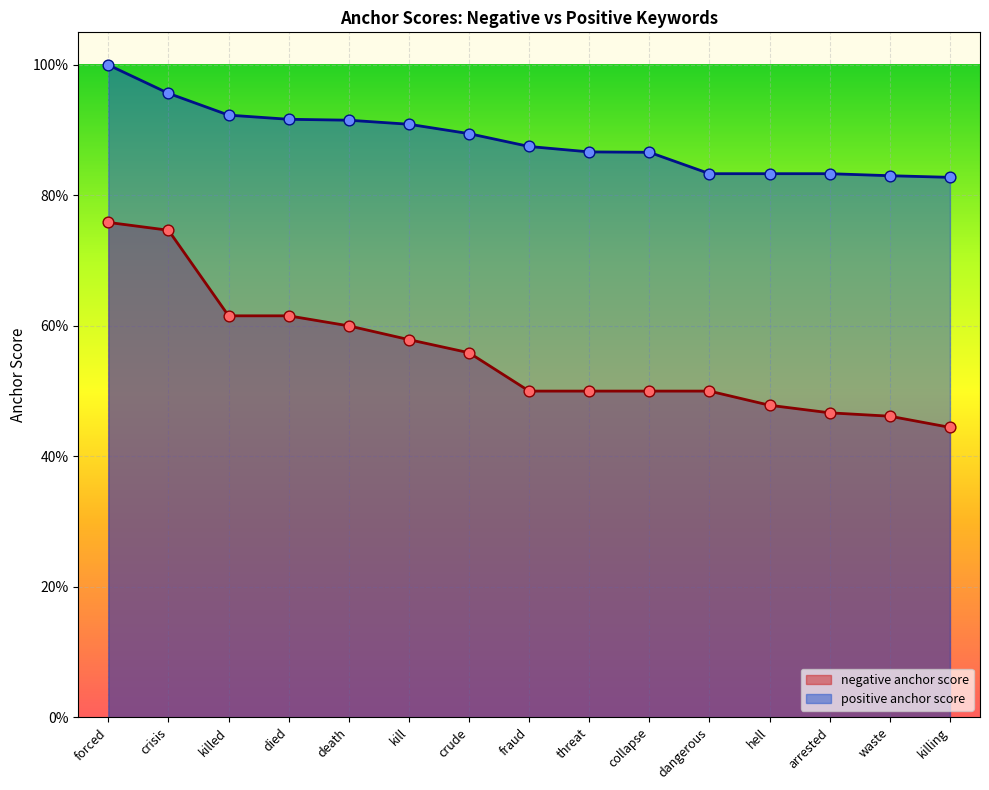

Which series reaches the minimum Y coordinate?

negative anchor score